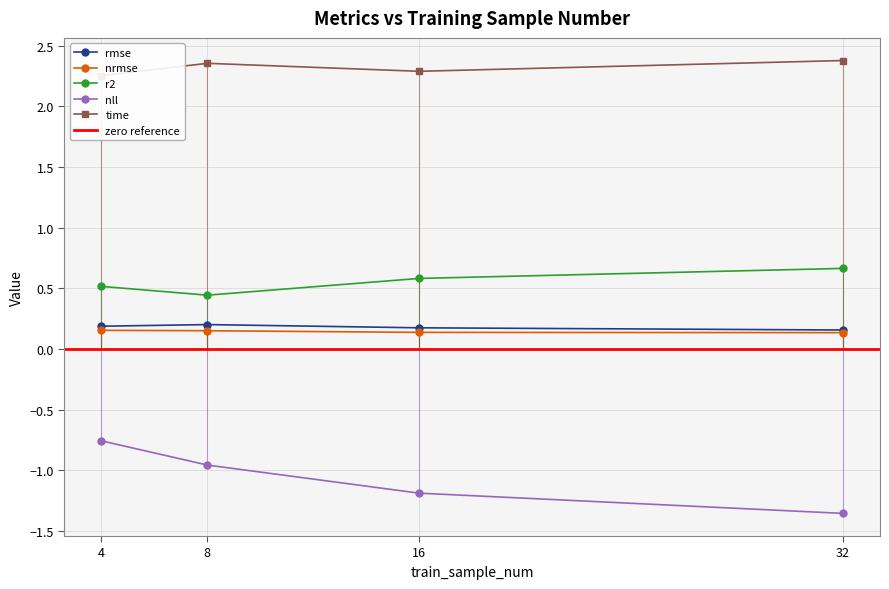

Which series changed the most between 8 and 16?

nll